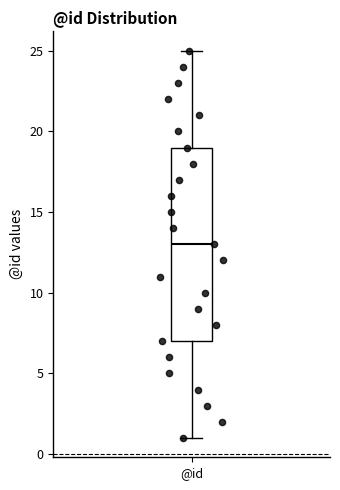

Where is the lower edge of the box for @id on the y-axis? The values are not printed on the chart, so give them approximately, as read against the axis.

7